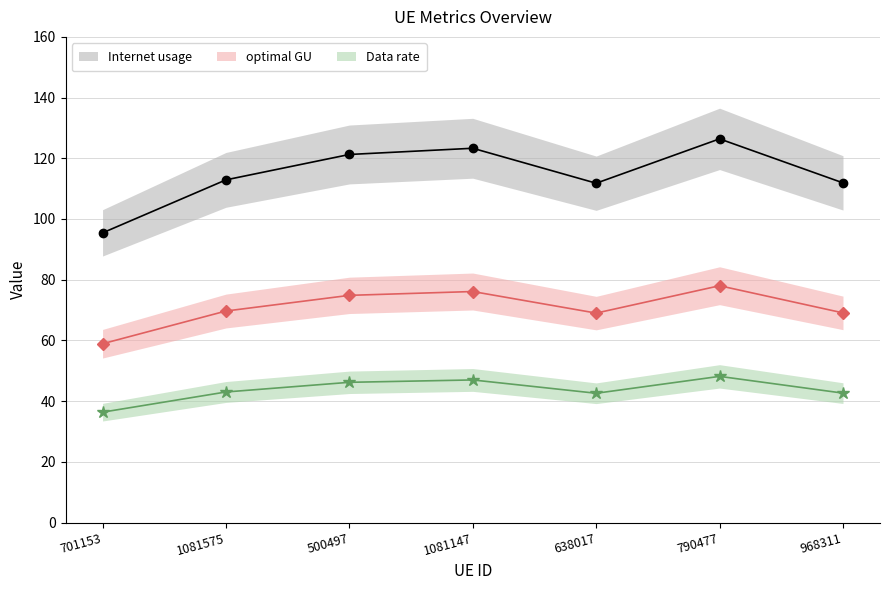

True or false: Internet usage (line) and Data rate (line) intersect in this chart.

False